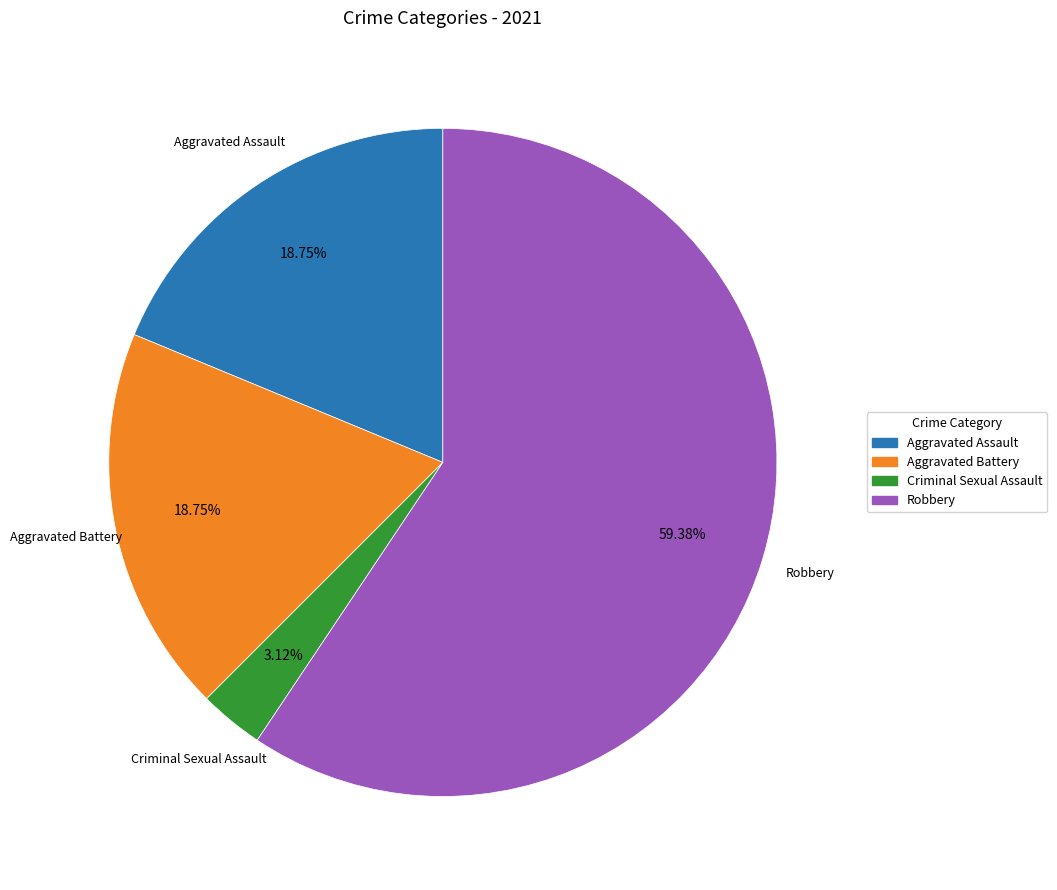

Which category accounts for the majority?

Robbery